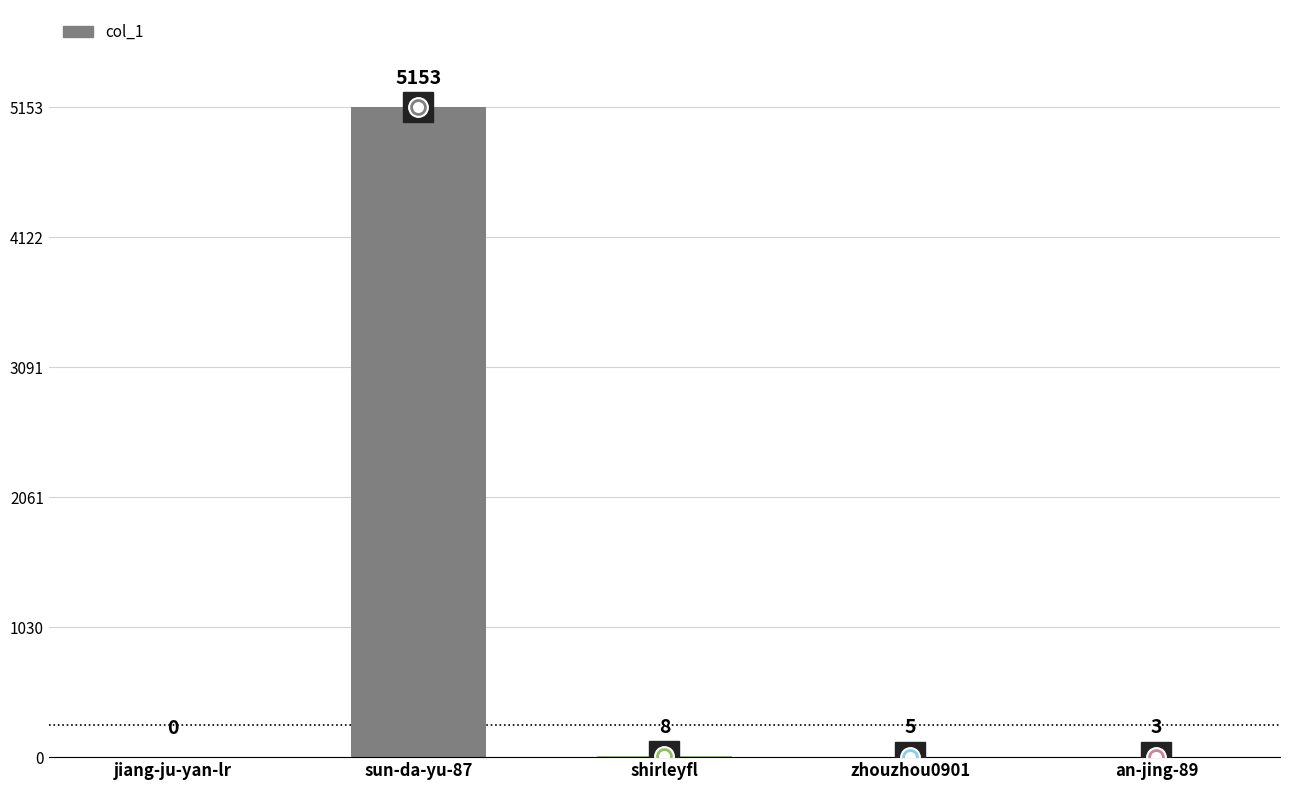

Count the number of data series in this chart.

1